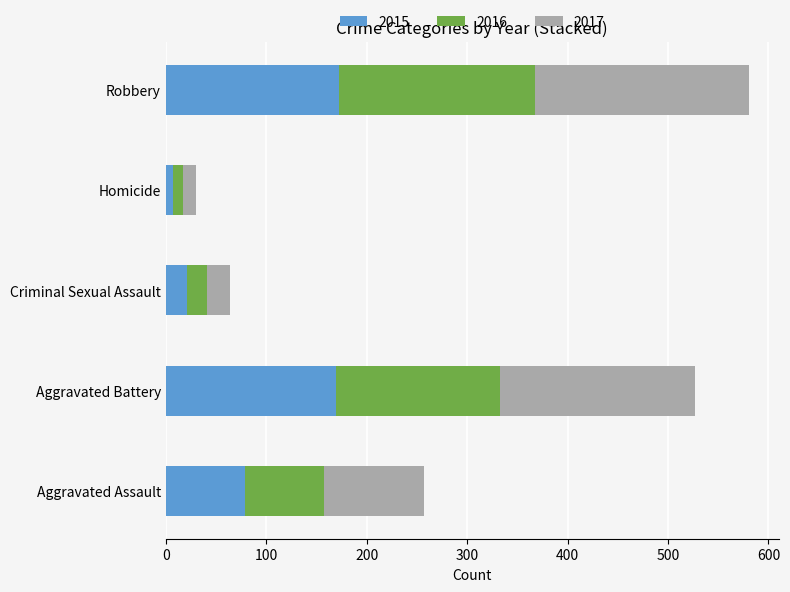

What is the difference between the maximum and second lowest values in the 2015 series?

151